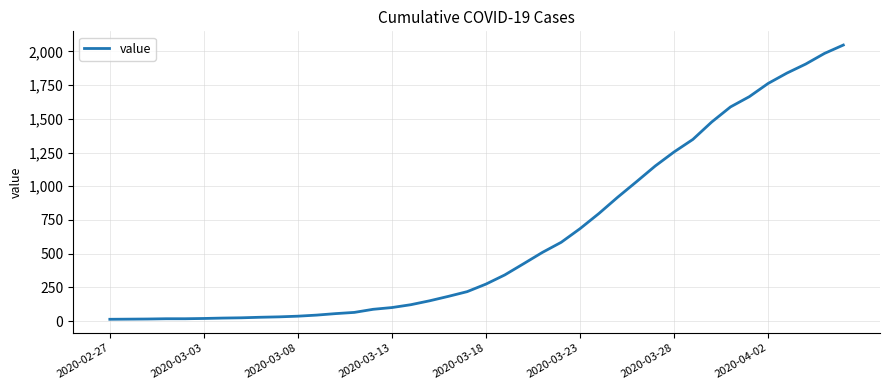

What is the maximum value shown in the chart?

2047